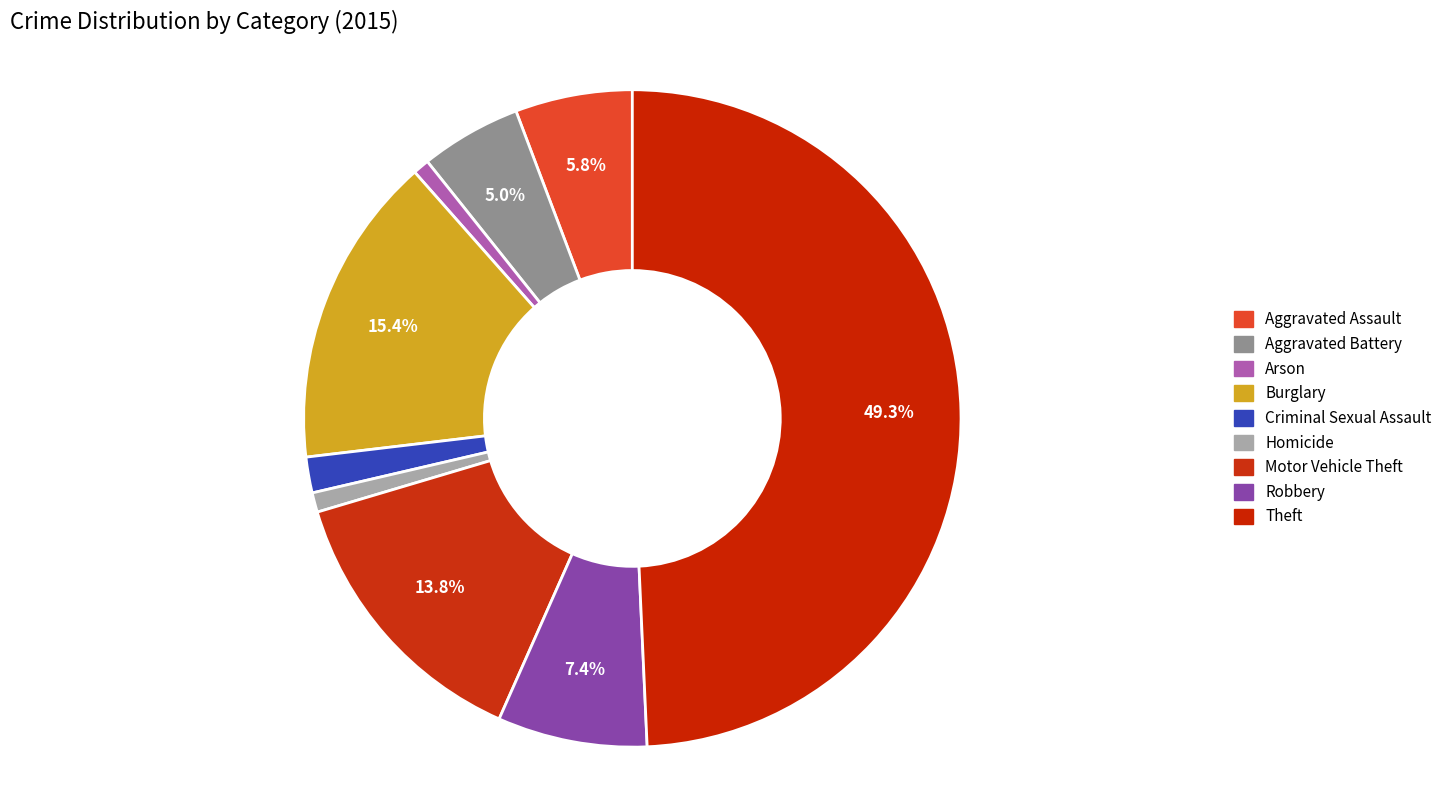

What percentage is the Arson slice, to the nearest percent?

1%